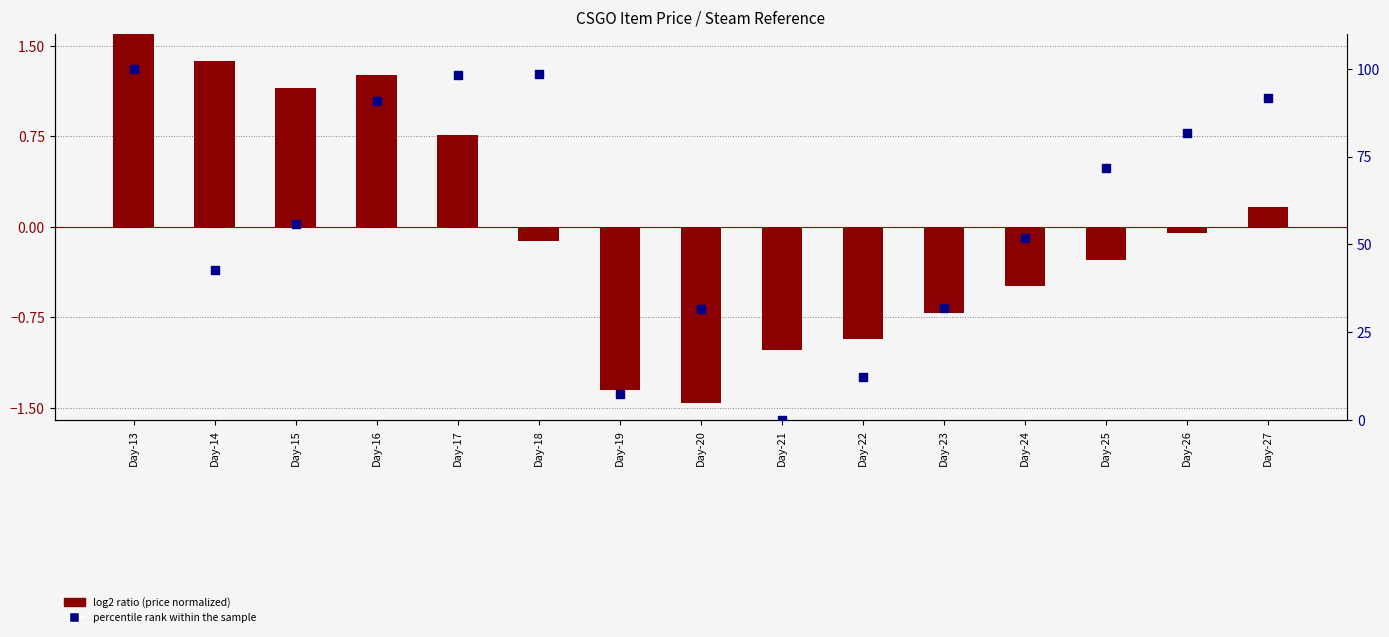

Which series has the largest Y range (max minus min)?

percentile rank within the sample